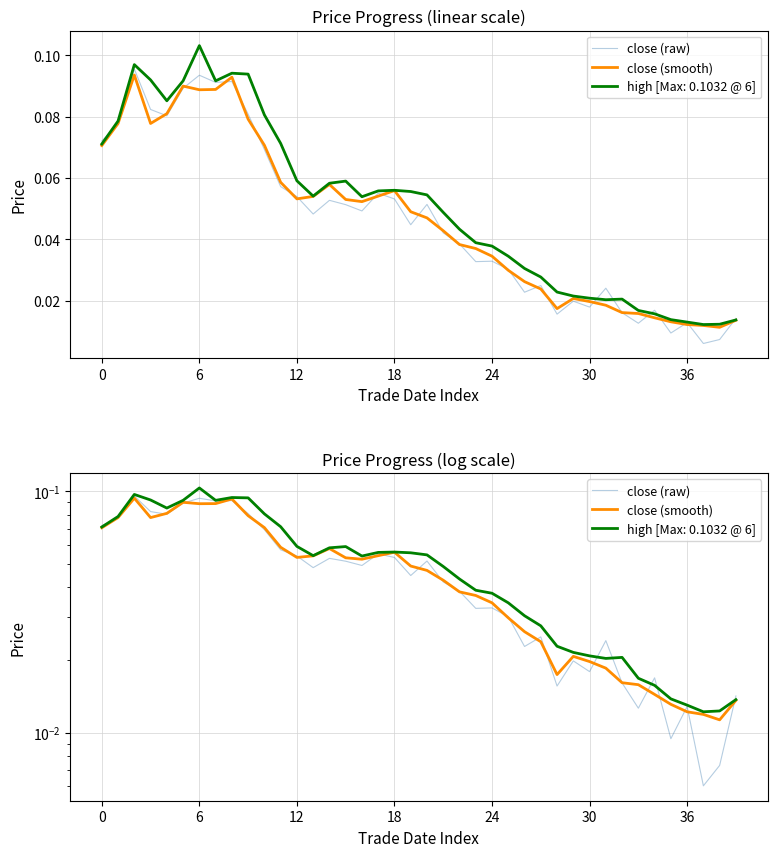

What is the sum of all close (smooth) values?

1.9